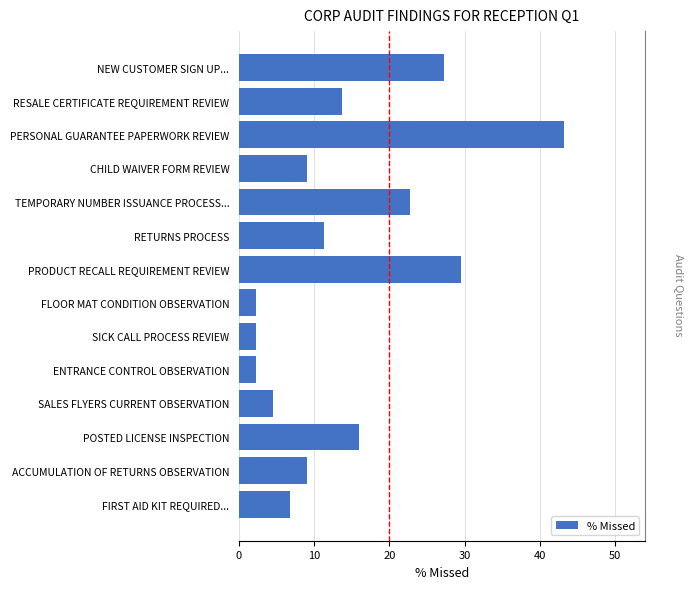

What is the average value?

14.3